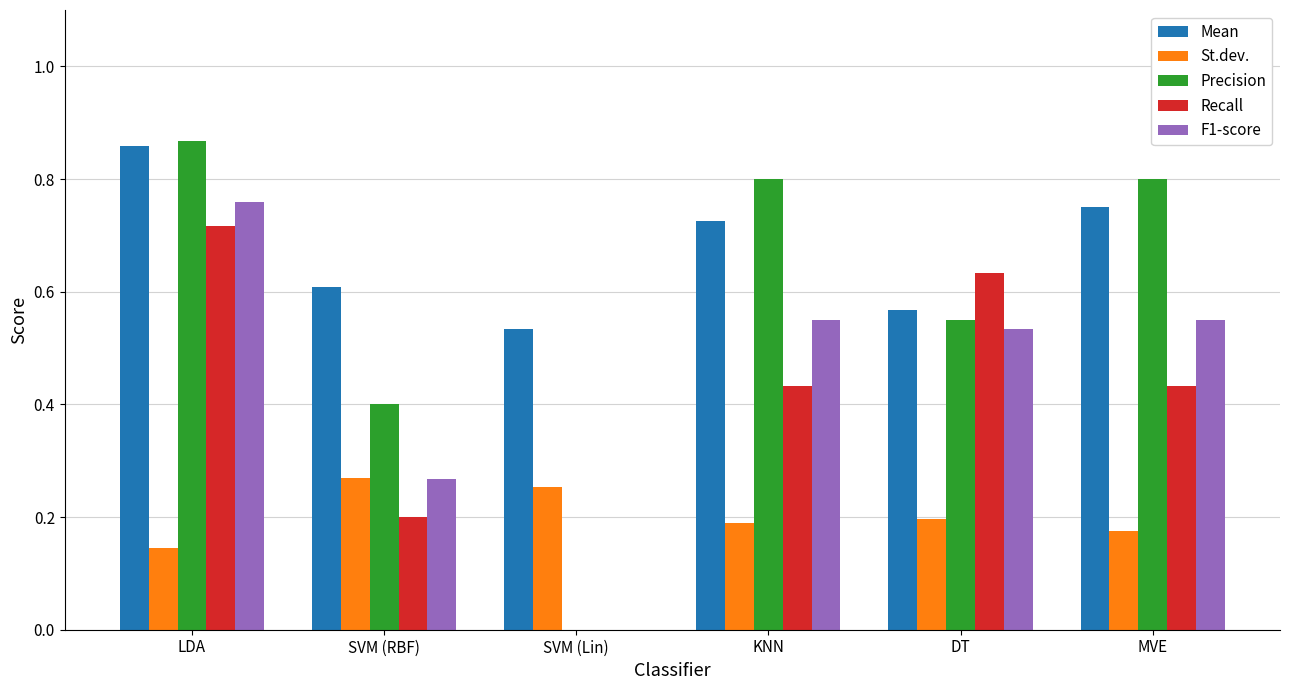

What is the sum of the Mean values at MVE and SVM (RBF)?

1.4